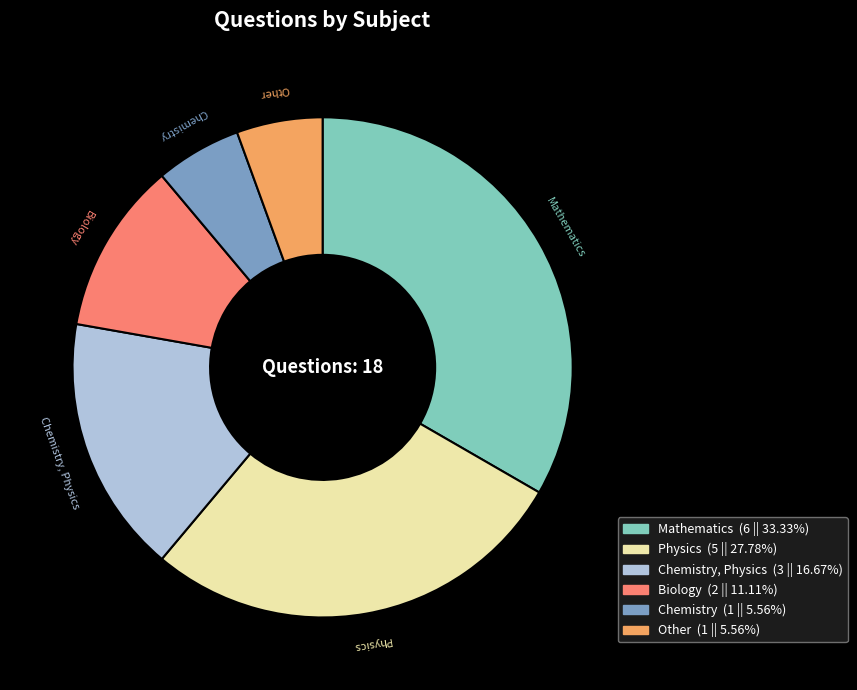

Does any single category account for the majority?

No